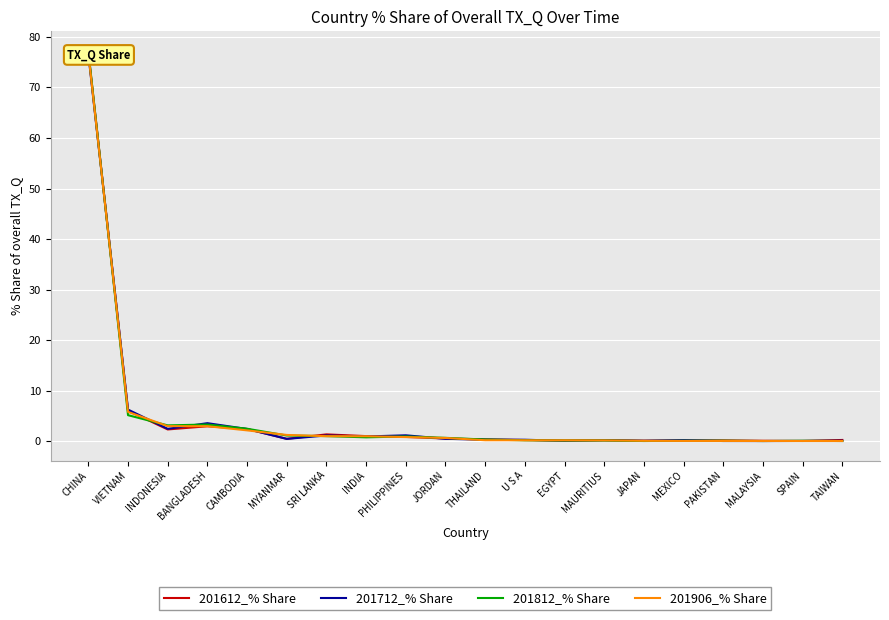

At how many categories does at least one series exceed 48?

1